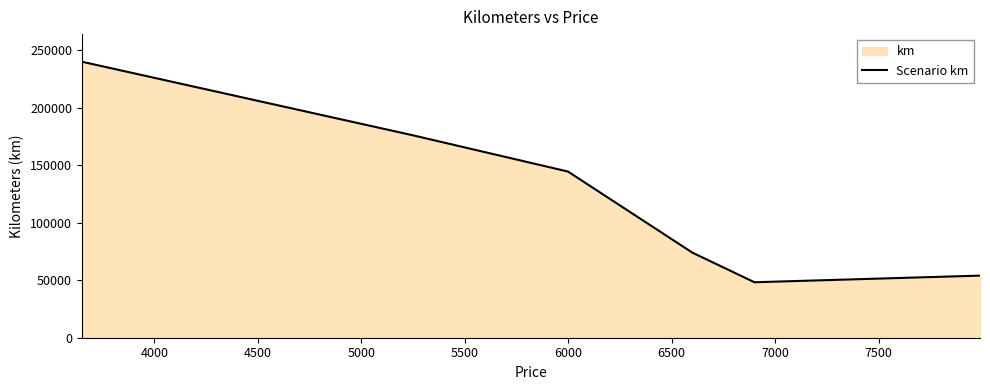

What is the minimum value shown in the chart?

48235